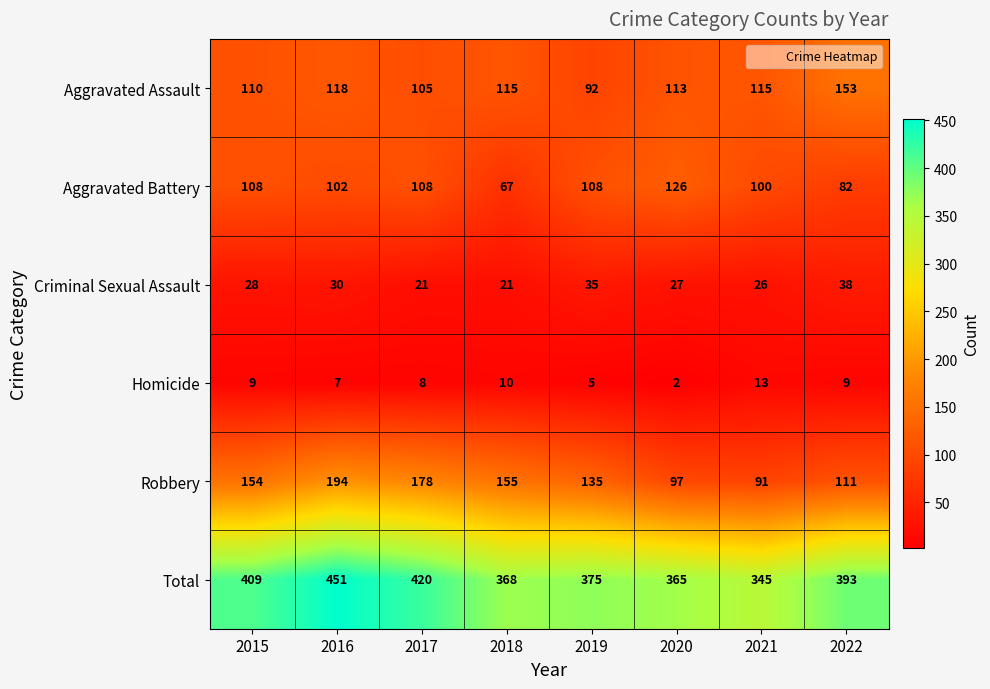

What is the sum of the Robbery values at 2018 and 2015?

309